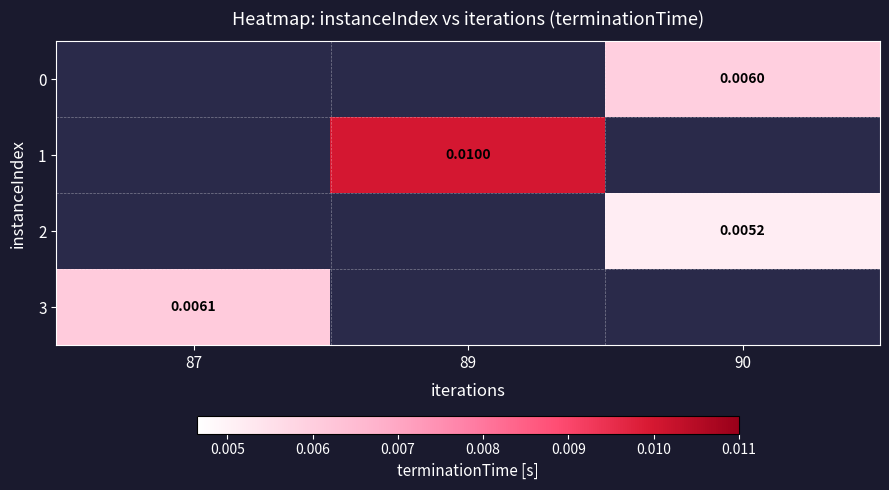

True or false: row_1 has a value of 0.0 at 89.

False